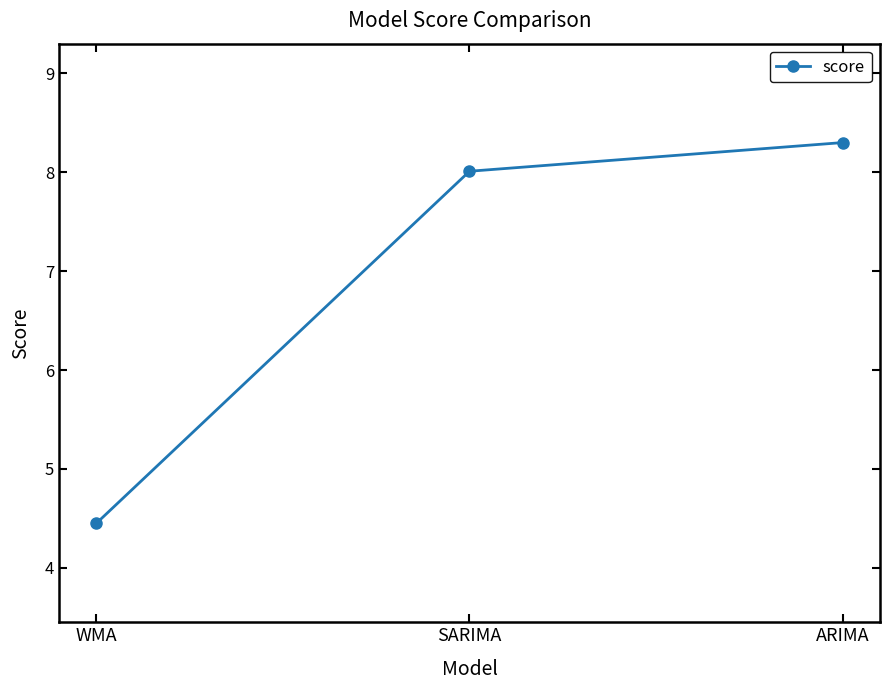

Between ARIMA and WMA, which is larger?

ARIMA